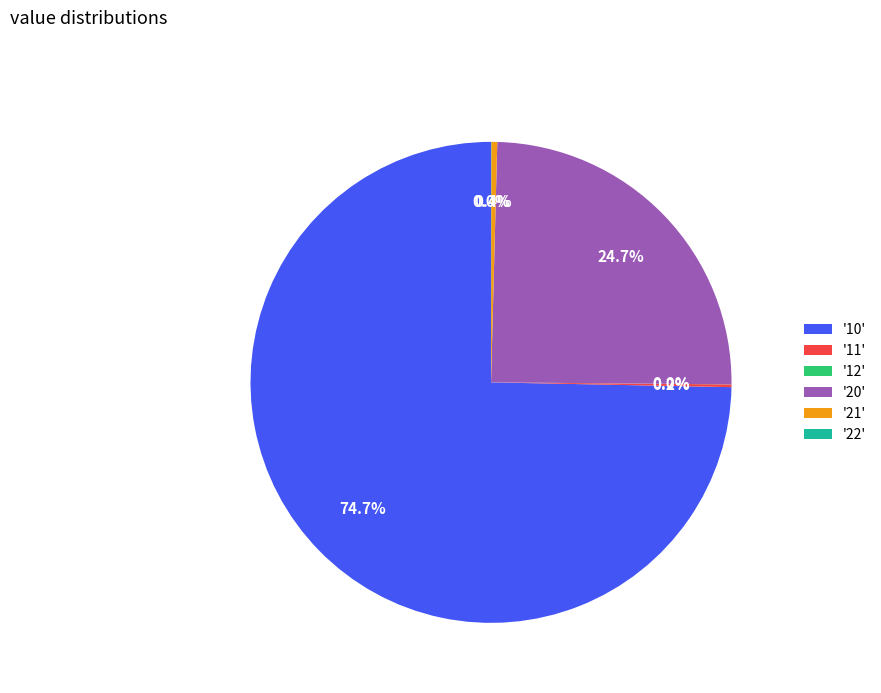

Does '10' account for over 50% of the chart?

Yes